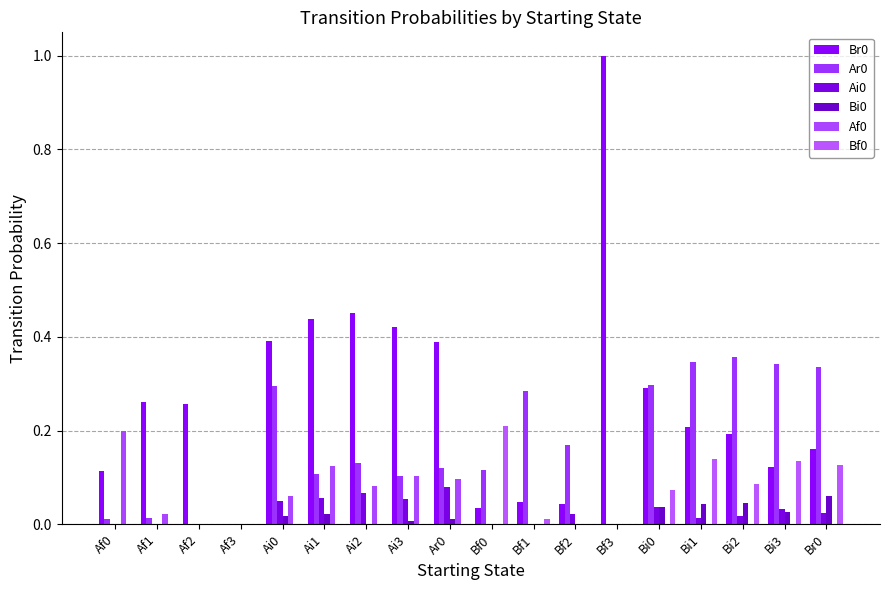

What is the label of the 7th bar from the left?

Ai2